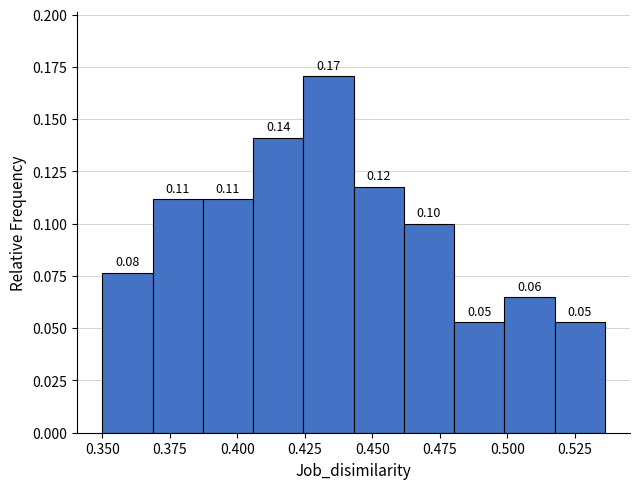

Around what value on the x-axis is the tallest bar? Give the approximate position of its centre, as read against the axis.

0.435